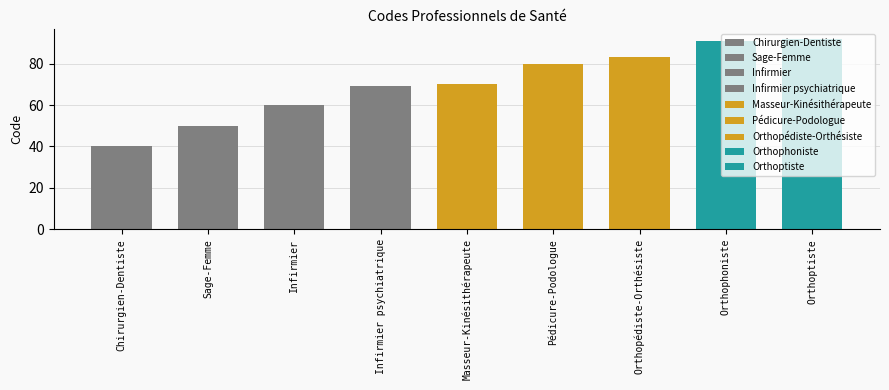

What is the label of the 4th bar from the left?

Infirmier psychiatrique